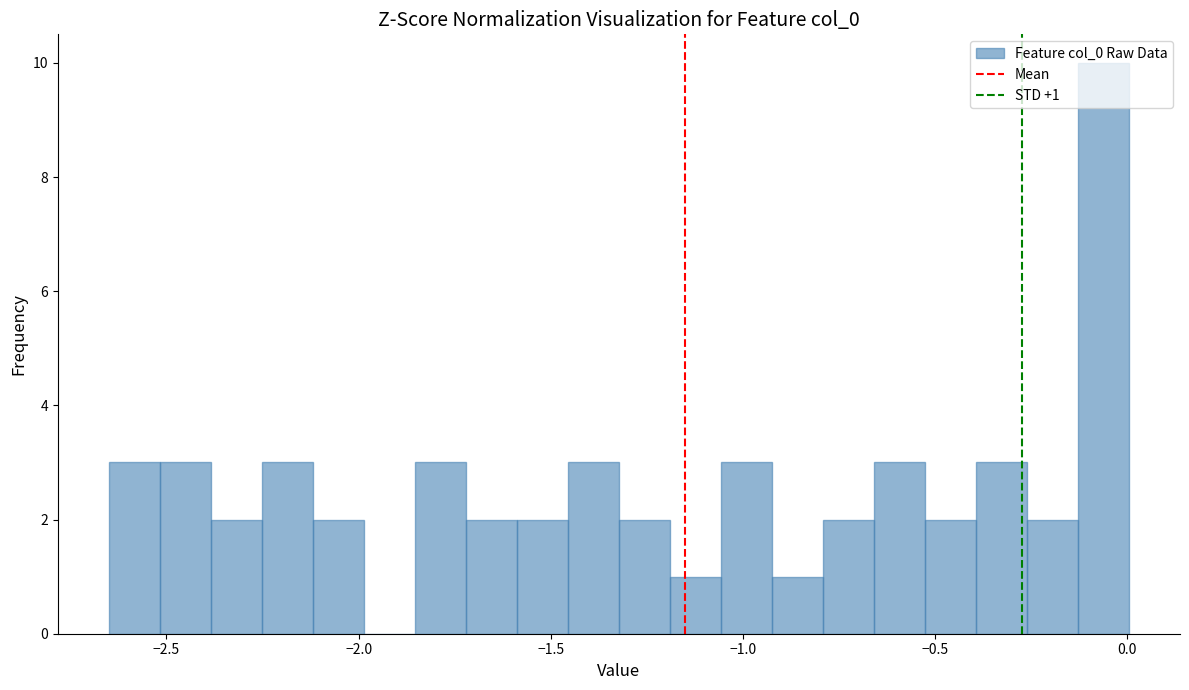

Around what value on the x-axis is the tallest bar? Give the approximate position of its centre, as read against the axis.

-0.05